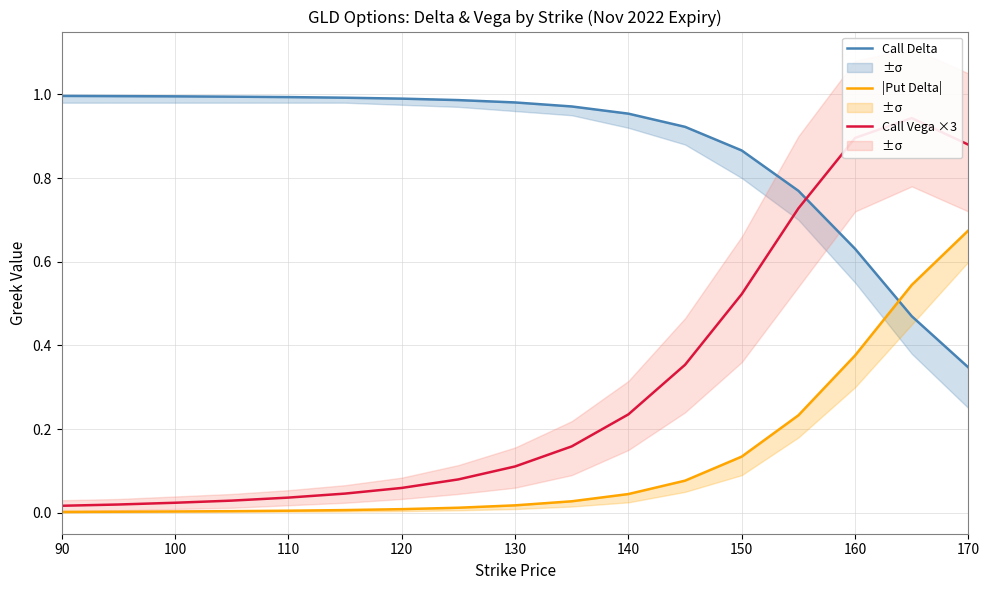

What is the label of the 1st point from the left?

90